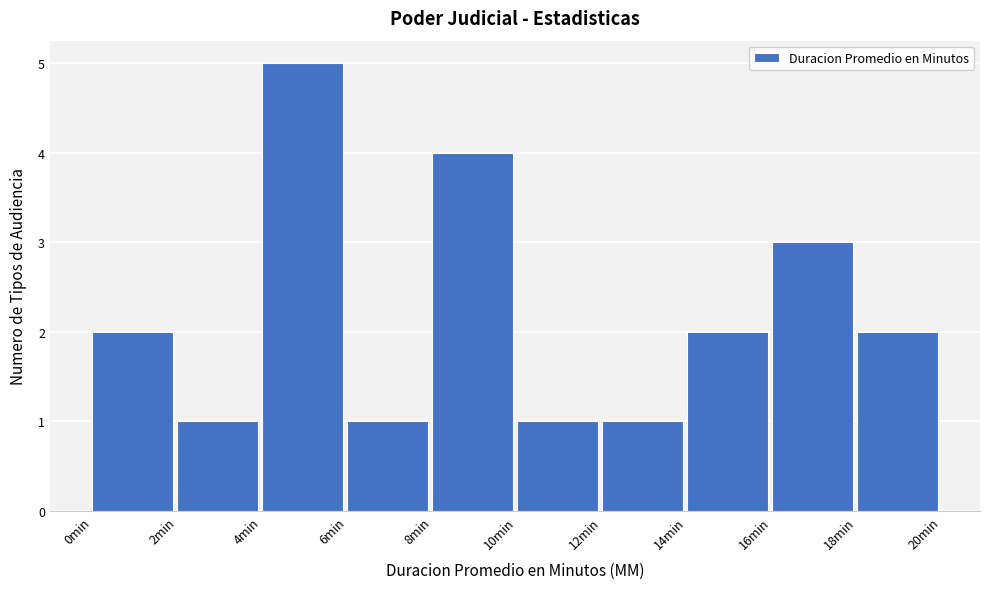

Reading left to right, transcribe this chart: for each bar, give the range it covers on the x-axis and its height. The values are not printed on the chart, so give them approximately, as read against the axis.

0 to 2: 2
2 to 4: 1
4 to 6: 5
6 to 8: 1
8 to 10: 4
10 to 12: 1
12 to 14: 1
14 to 16: 2
16 to 18: 3
18 to 20: 2